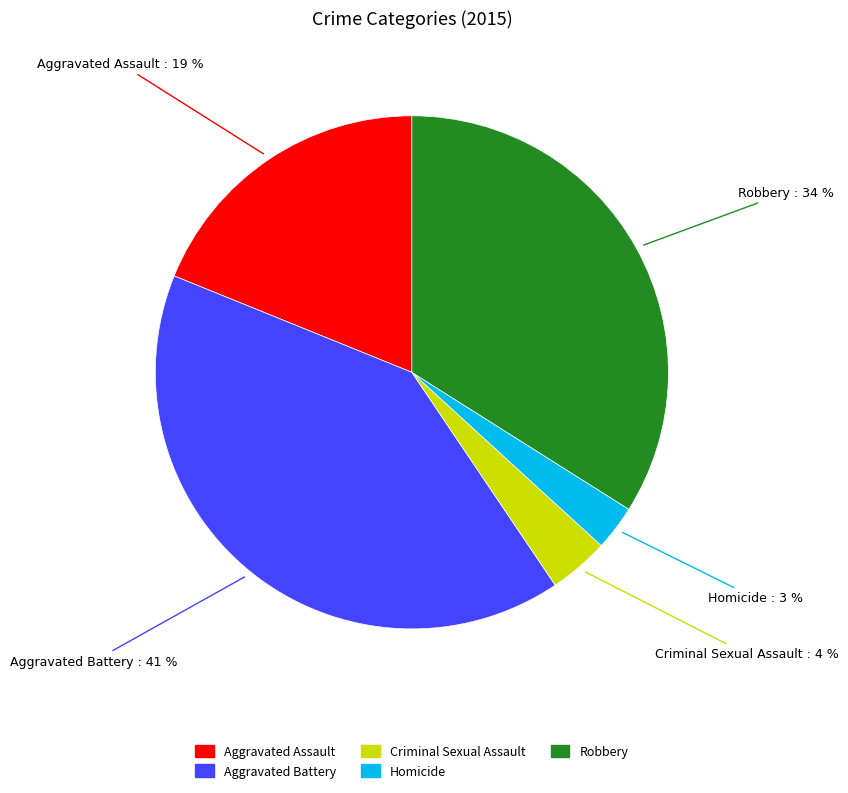

To the nearest percent, what is the average slice percentage?

20%